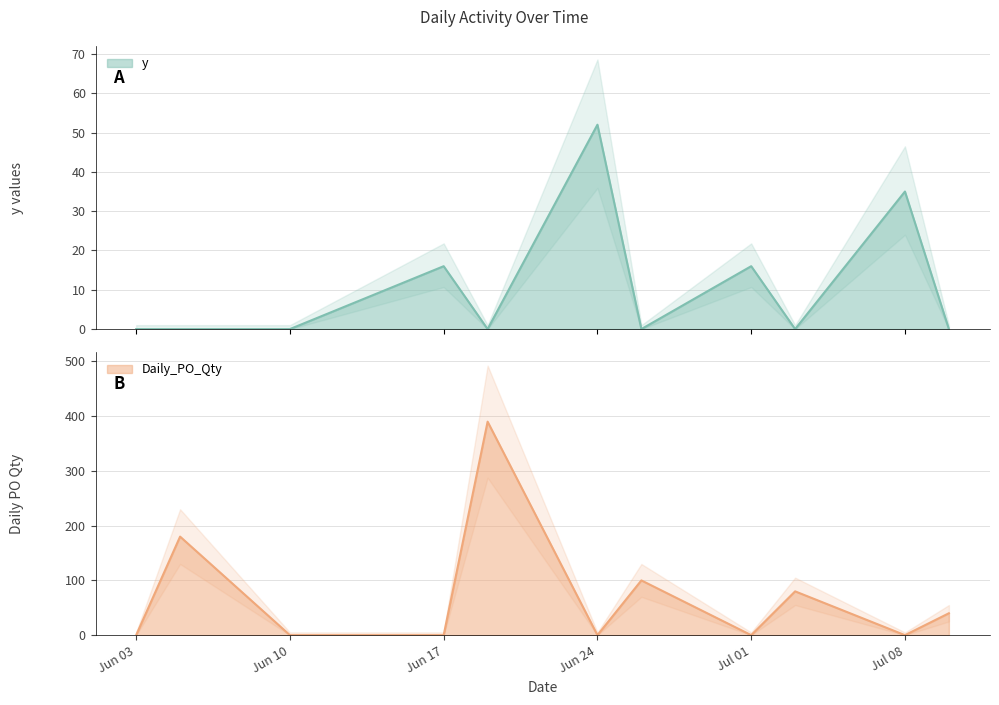

Which series has the largest range (max minus min)?

Daily_PO_Qty